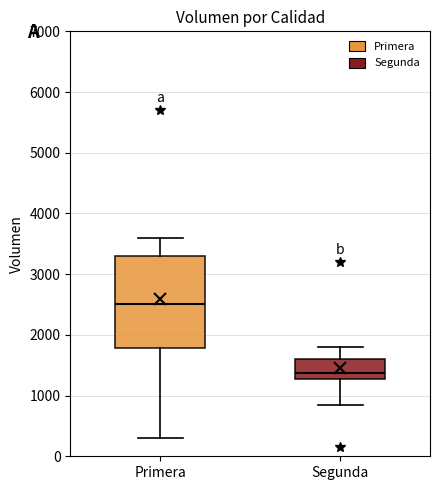

Where does the median line of the box for Segunda sit on the y-axis? The values are not printed on the chart, so give them approximately, as read against the axis.

1400